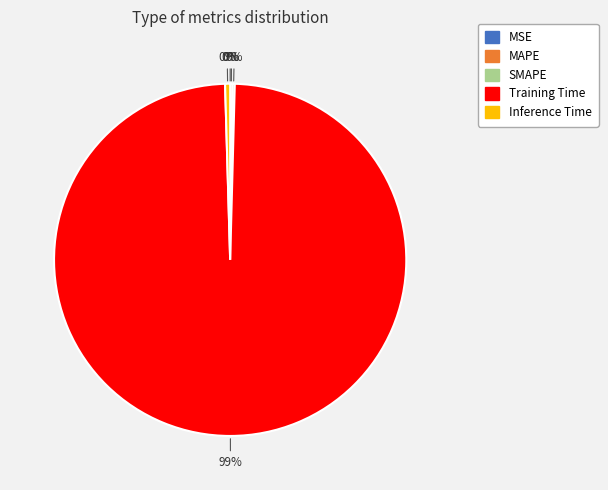

Is there any slice that represents more than half of the pie?

Yes